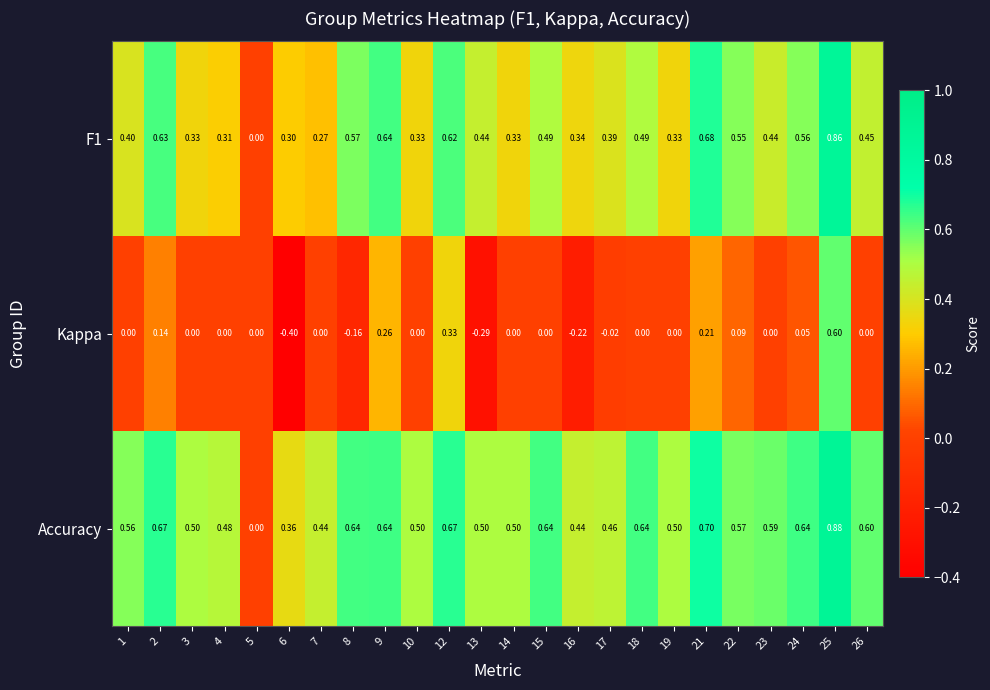

Is the value of Accuracy at 2 greater than the value of F1 at 18?

Yes